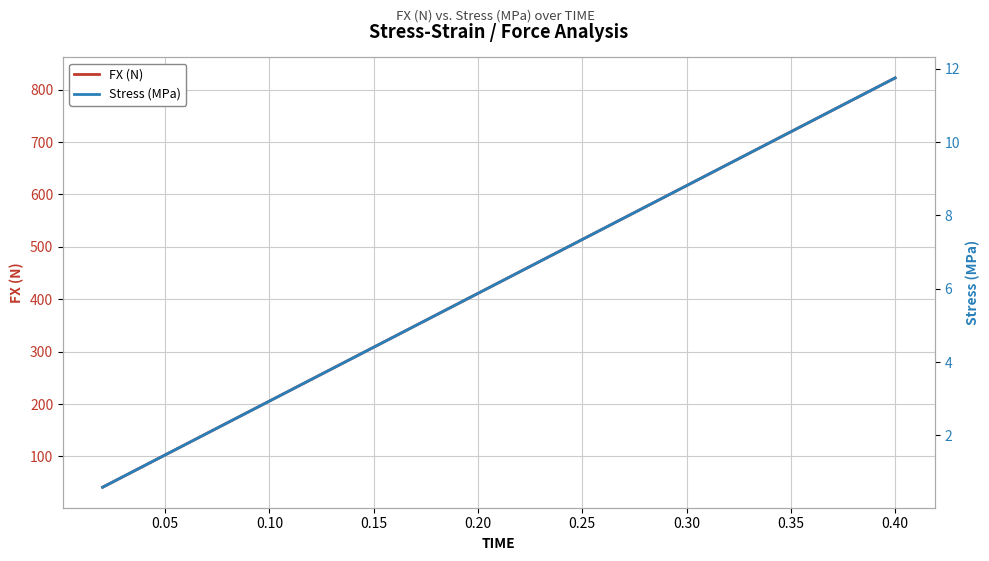

True or false: Stress (MPa) and FX (N) intersect in this chart.

False